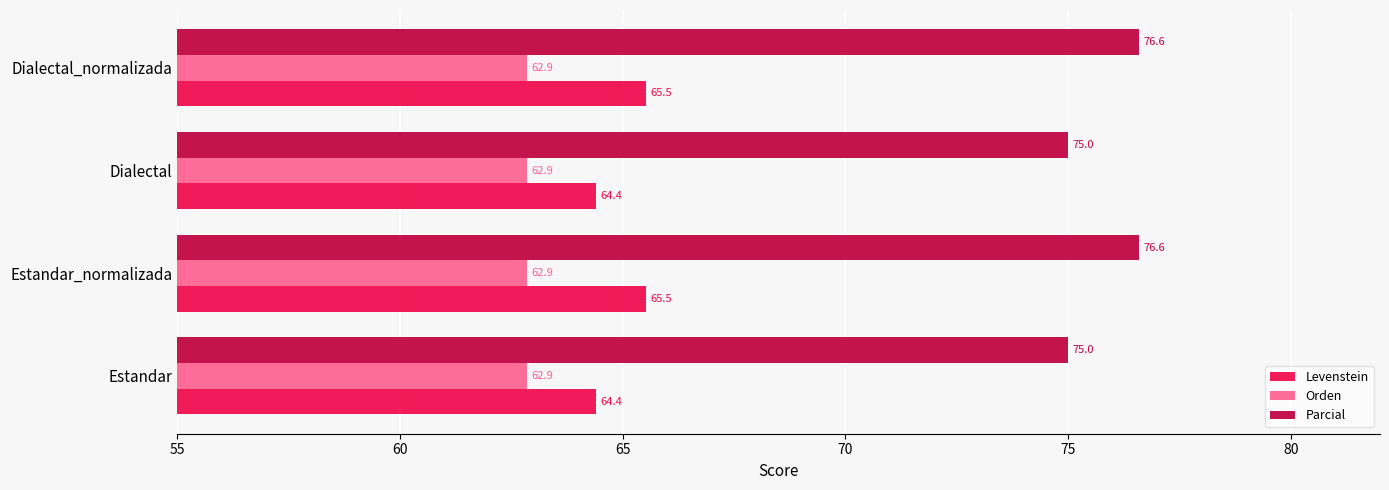

What is the total value across all series at Estandar_normalizada?

205.0